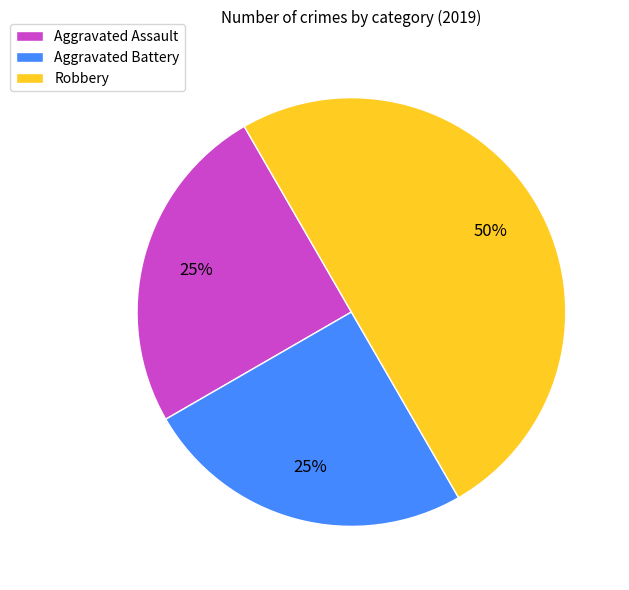

Is the sum of Aggravated Battery and Robbery greater than half?

Yes